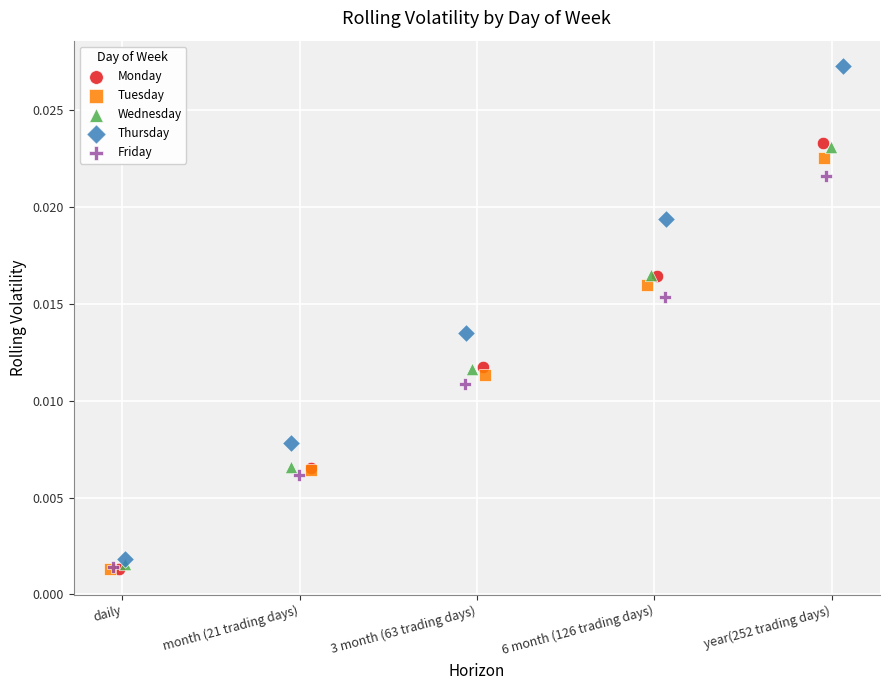

Which series has the widest spread of Y values?

Thursday